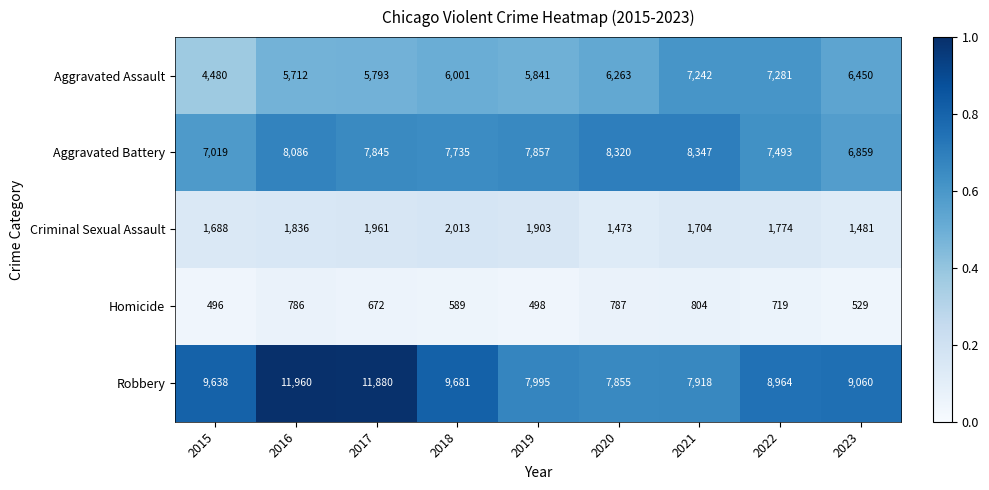

Is the value of Aggravated Assault at 2022 greater than the value of Aggravated Battery at 2016?

No